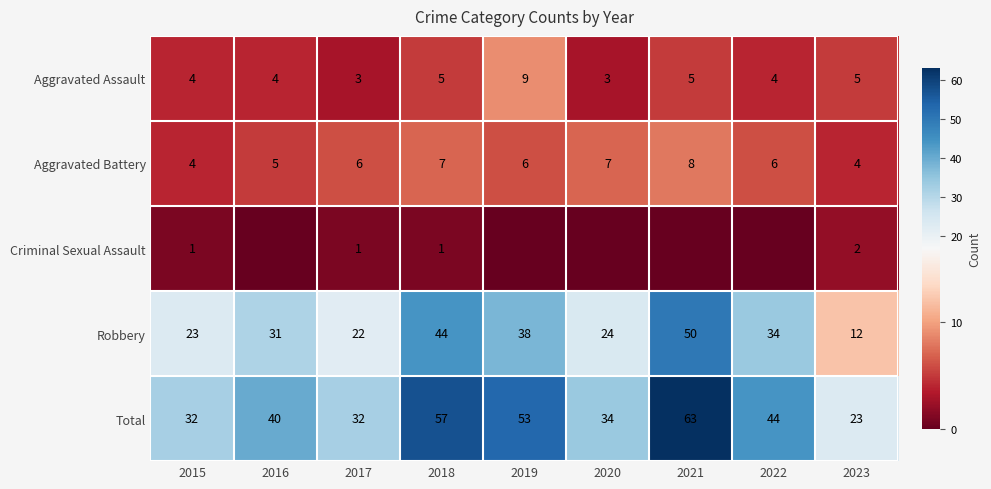

Rank the series at 2023 from lowest to highest value.

Criminal Sexual Assault, Aggravated Battery, Aggravated Assault, Robbery, Total